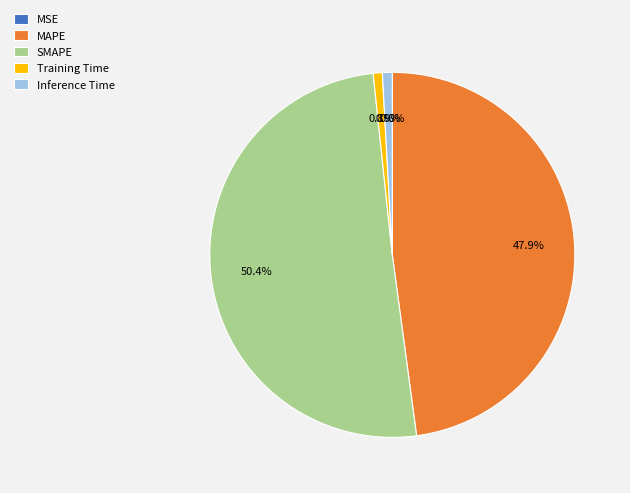

Is the sum of MAPE and Training Time greater than half?

No